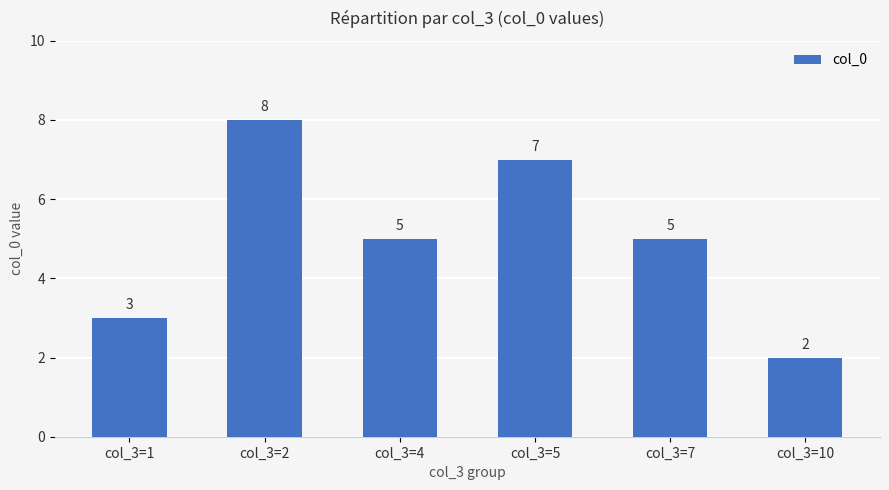

At which category does the chart reach its peak across all series?

col_3=2